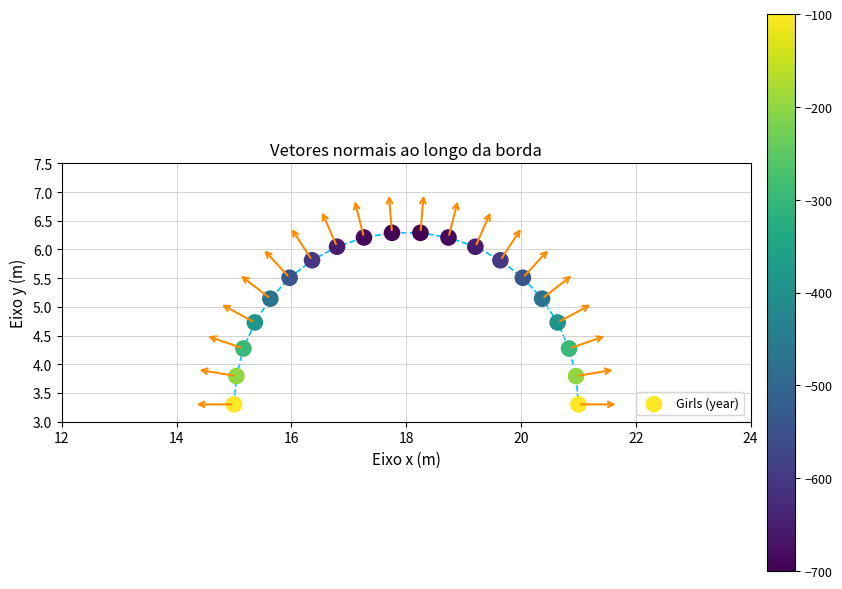

What is the range of Y values (max minus min)?

3.0